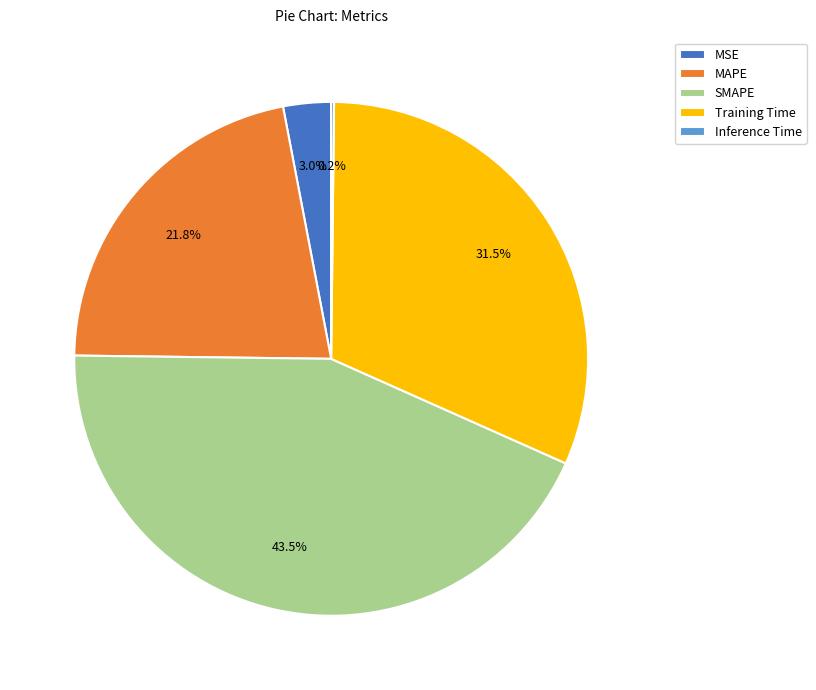

Does MAPE represent more than half of the total?

No